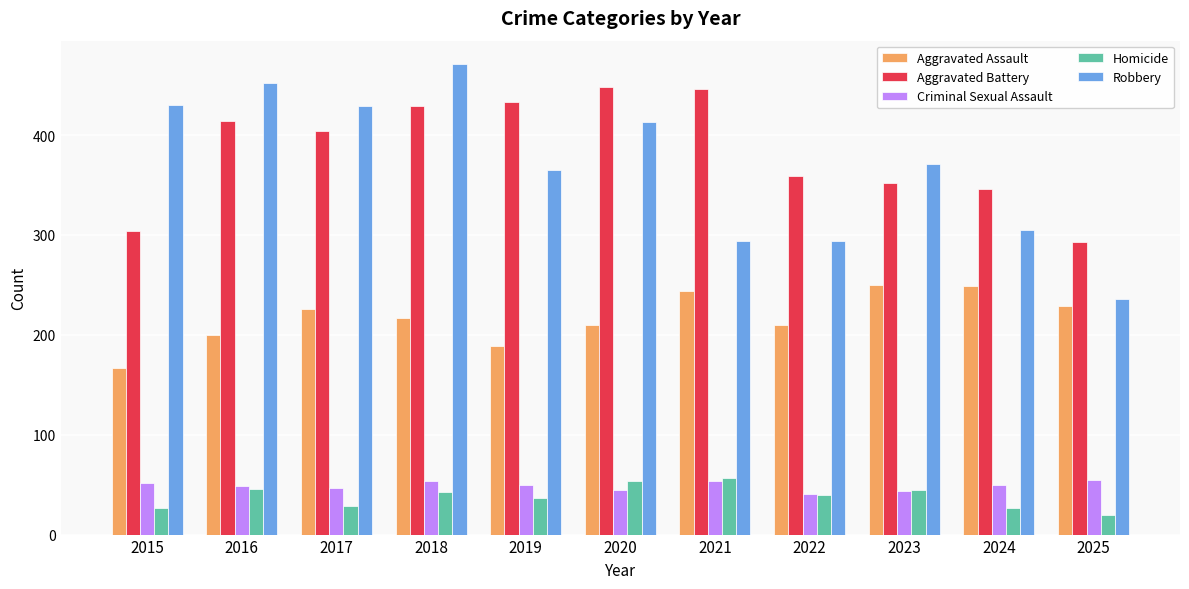

Which category has the highest value across all series?

2018